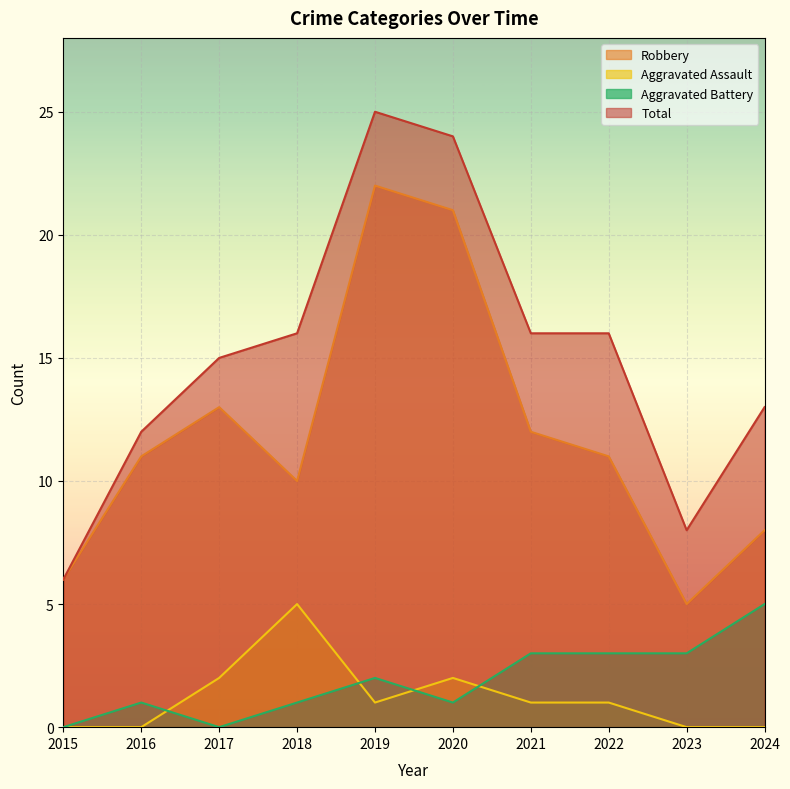

Reading left to right, extract all data points from this chart.

Robbery: 2015=6	2016=11	2017=13	2018=10	2019=22	2020=21	2021=12	2022=11	2023=5	2024=8
Aggravated Assault: 2015=0	2016=0	2017=2	2018=5	2019=1	2020=2	2021=1	2022=1	2023=0	2024=0
Aggravated Battery: 2015=0	2016=1	2017=0	2018=1	2019=2	2020=1	2021=3	2022=3	2023=3	2024=5
Total: 2015=6	2016=12	2017=15	2018=16	2019=25	2020=24	2021=16	2022=16	2023=8	2024=13